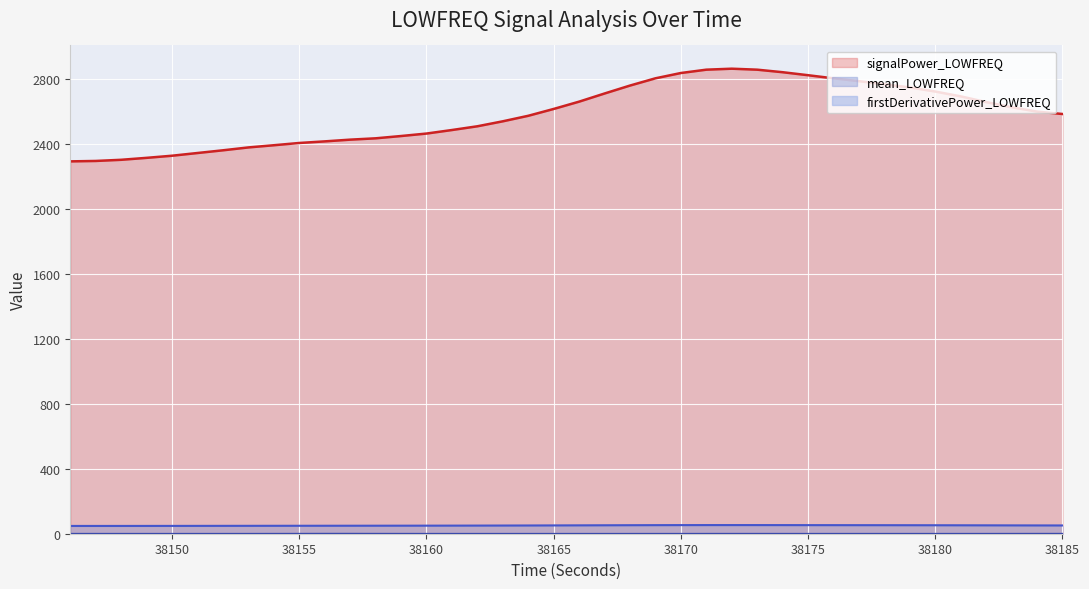

True or false: signalPower_LOWFREQ has more than 1 points higher than both neighbors.

False